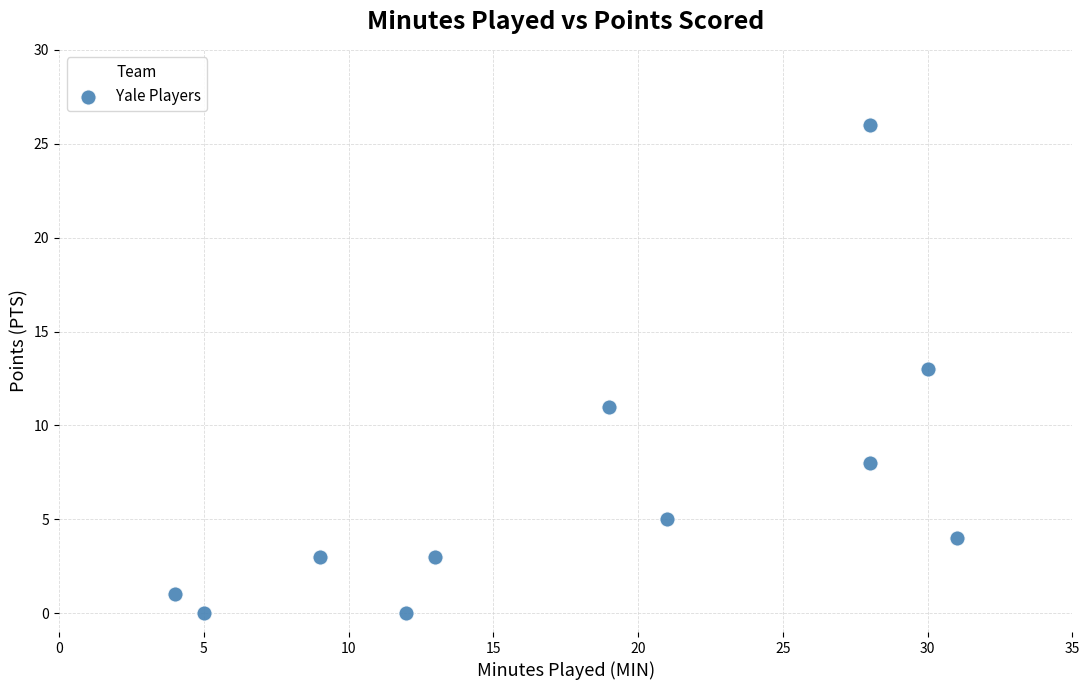

What is the average Y value?

7